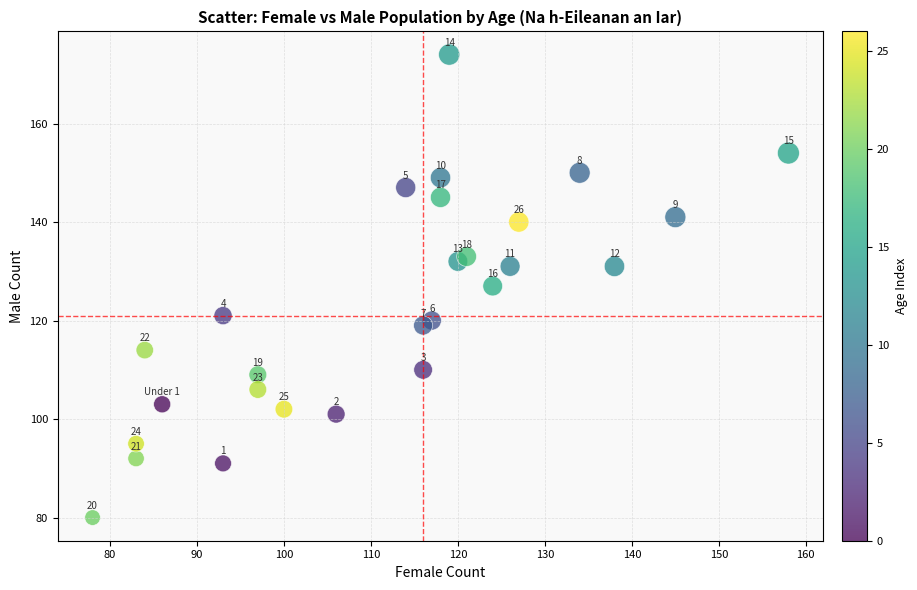

What is the range of Y values (max minus min)?

94